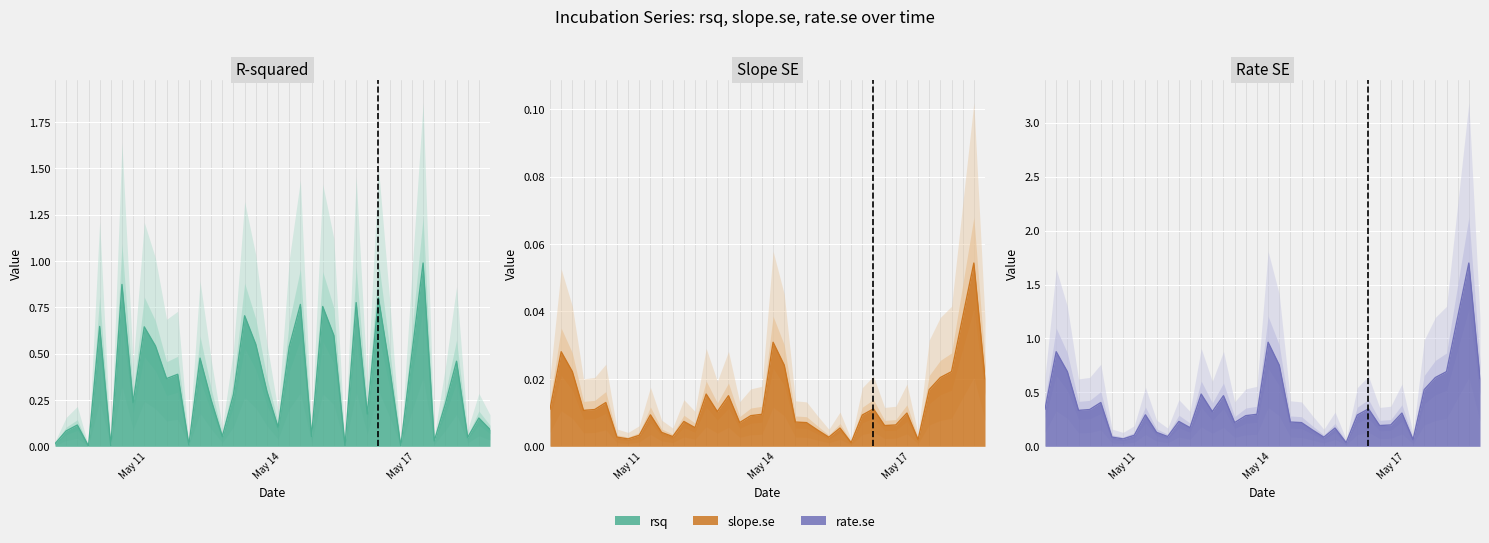

The rsq series shows 0.4 at 2025-05-16 10:05:00. True or false?

True